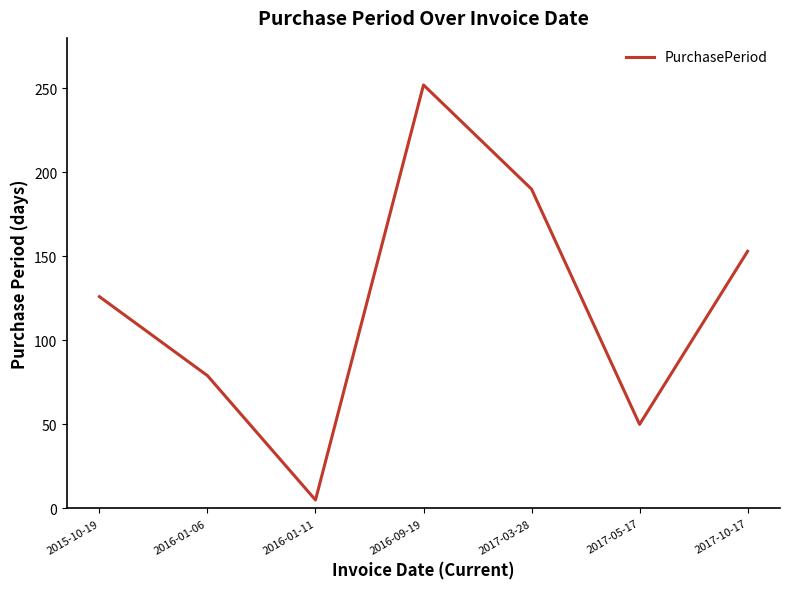

Reading right to left, list all the values displayed in this chart.

153	50	190	252	5	79	126